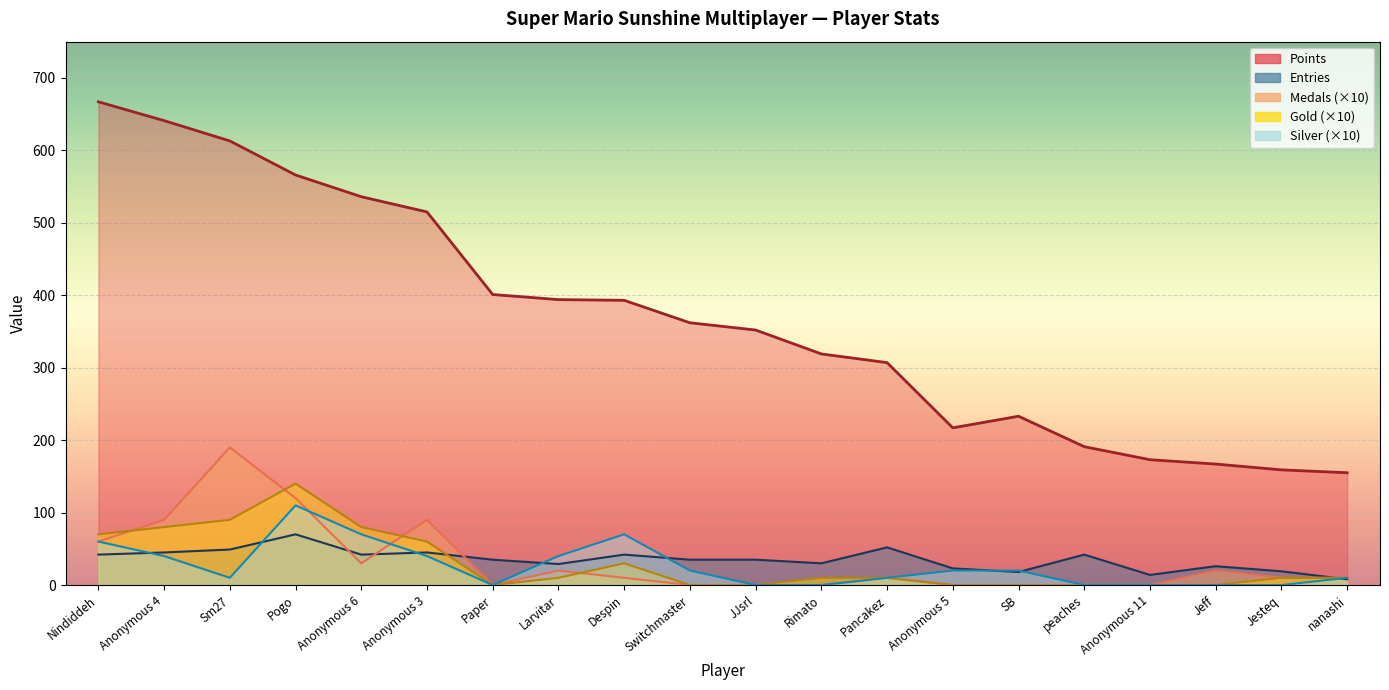

The value of Medals at Pogo is 120. True or false?

True